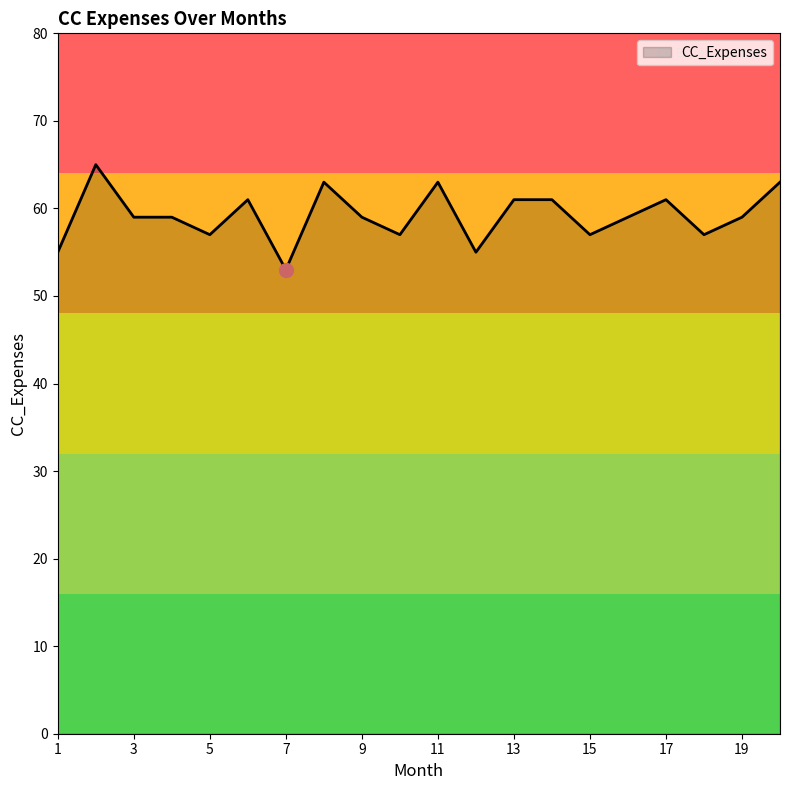

What is the minimum value shown in the chart?

53